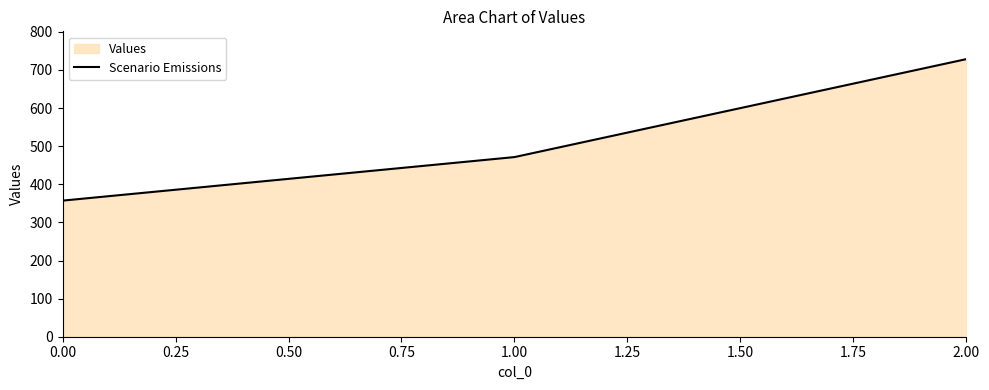

The value at 0.00 is 357.1. True or false?

True